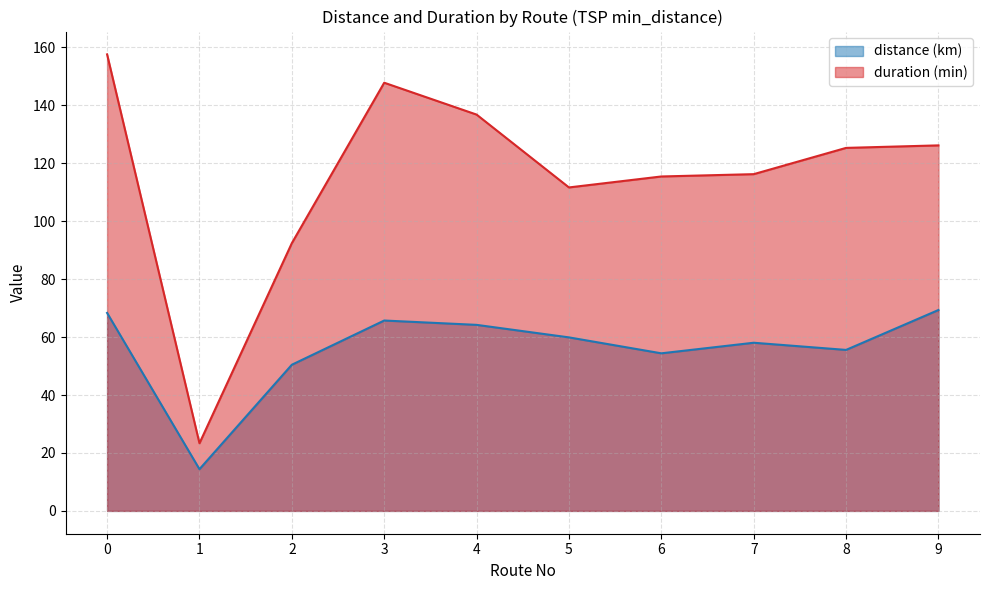

How many values in the distance (km) series exceed 59?

5